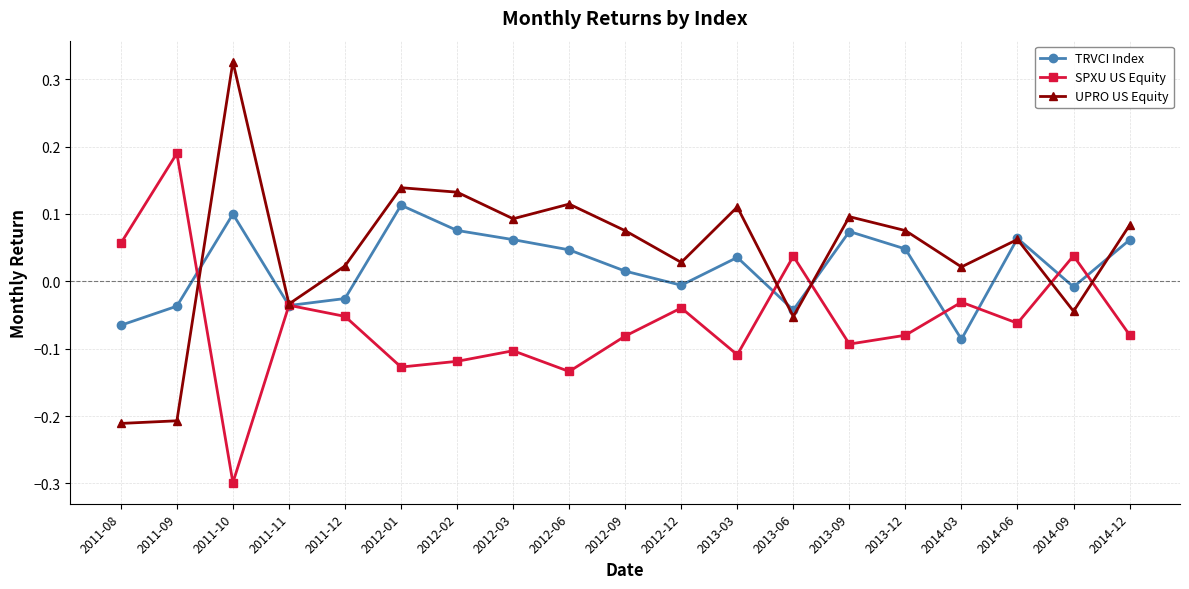

What value does the SPXU US Equity series have at 2011-10?

-0.3